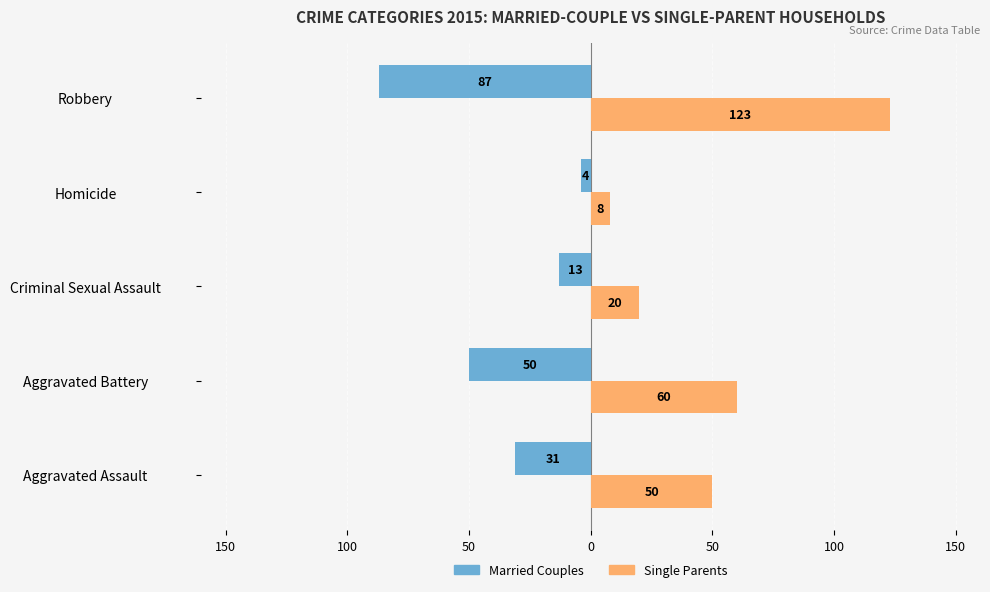

What are all the series names shown in the legend?

Married Couples, Single Parents